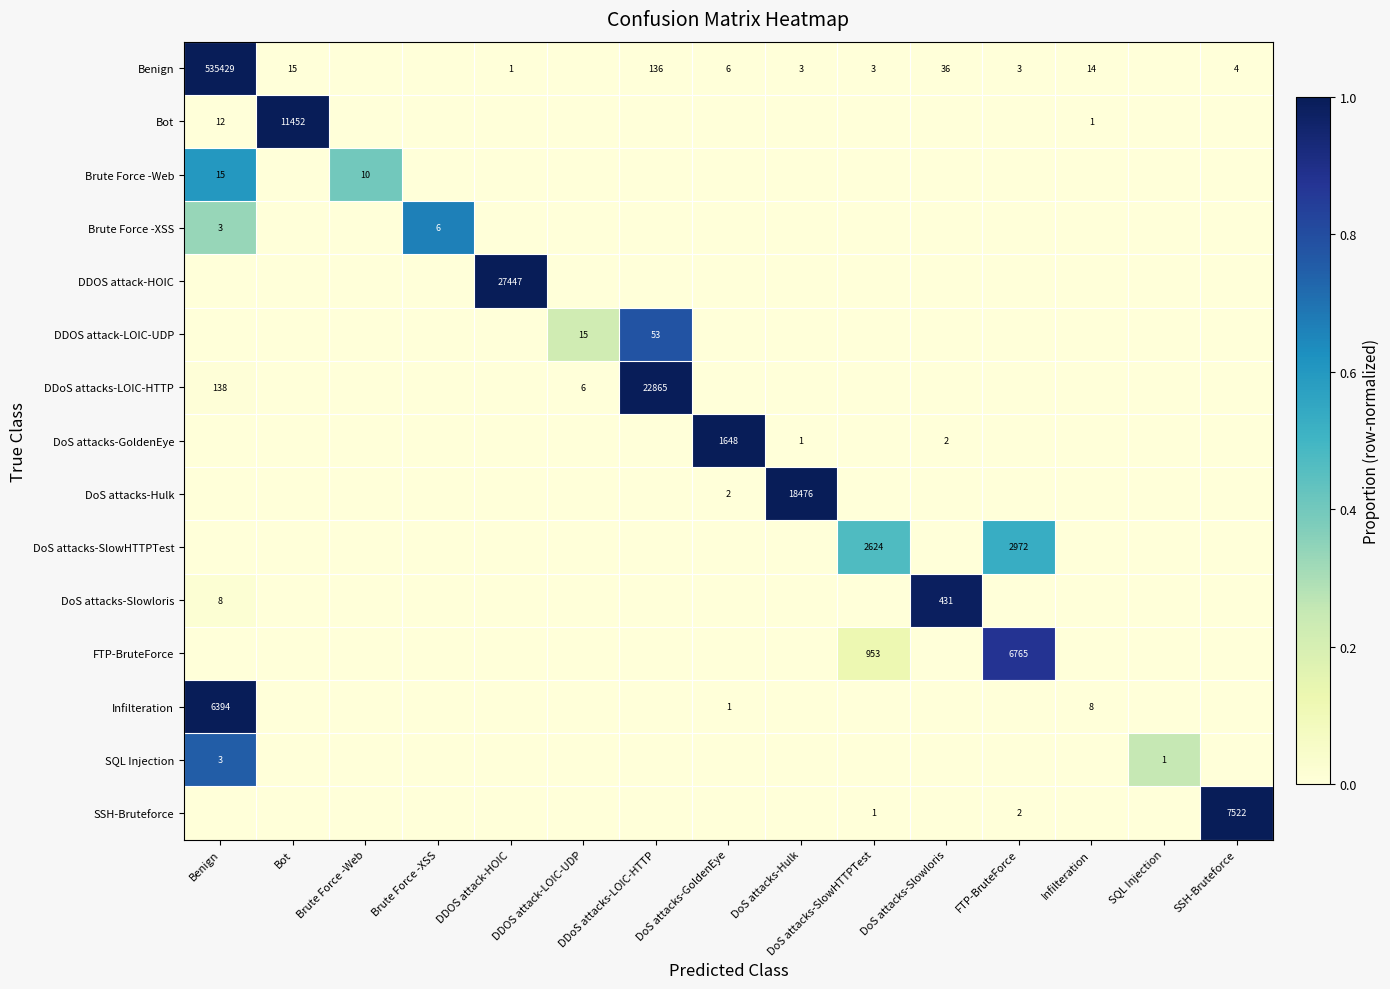

Is it true that Benign equals 4 at FTP-BruteForce?

False